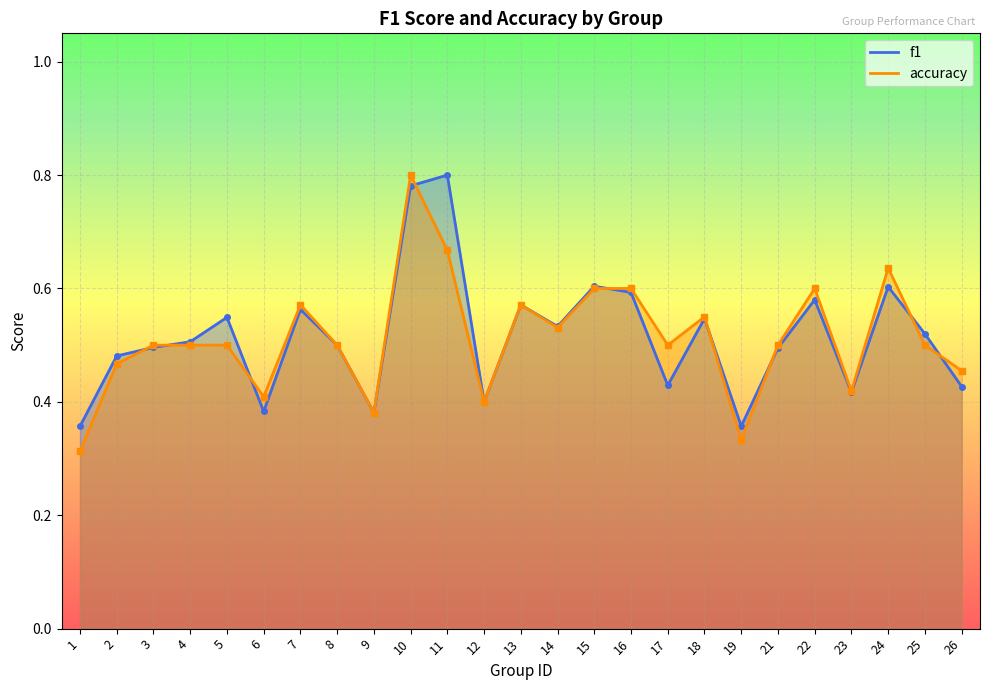

How many accuracy values are between 0 and 1?

25